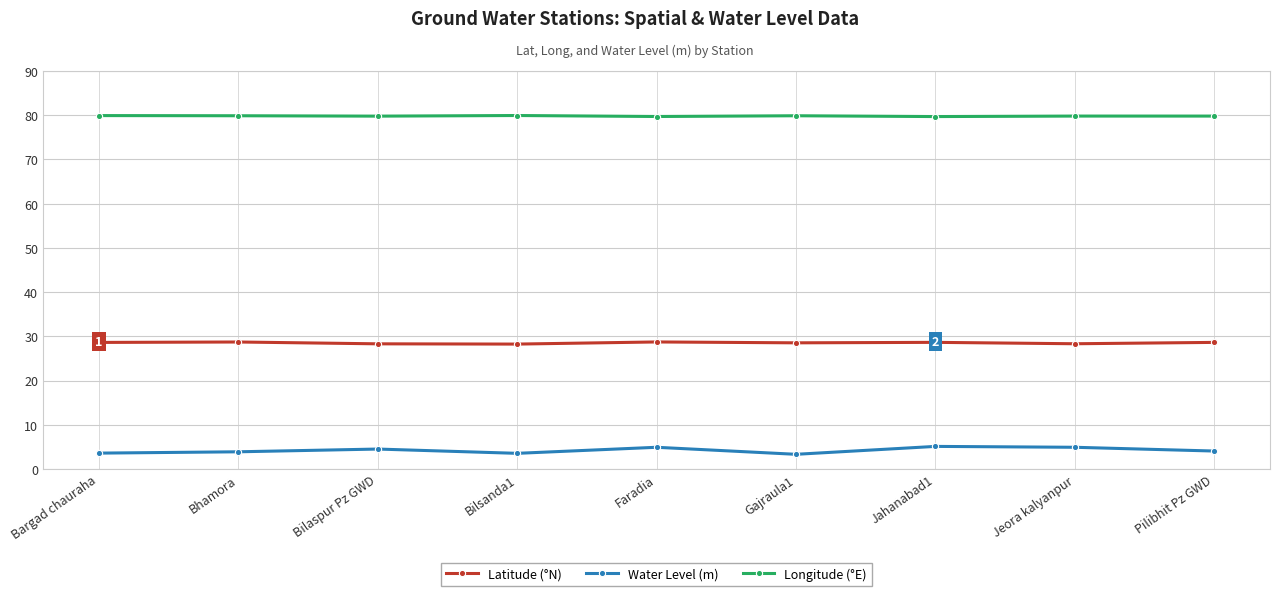

What is the difference between the highest and lowest values at Pilibhit Pz GWD?

75.8